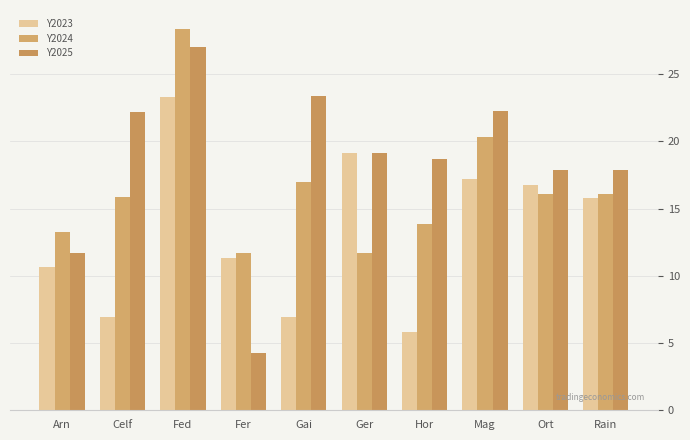

Rank the series by their average value, from highest to lowest.

Y2025, Y2024, Y2023